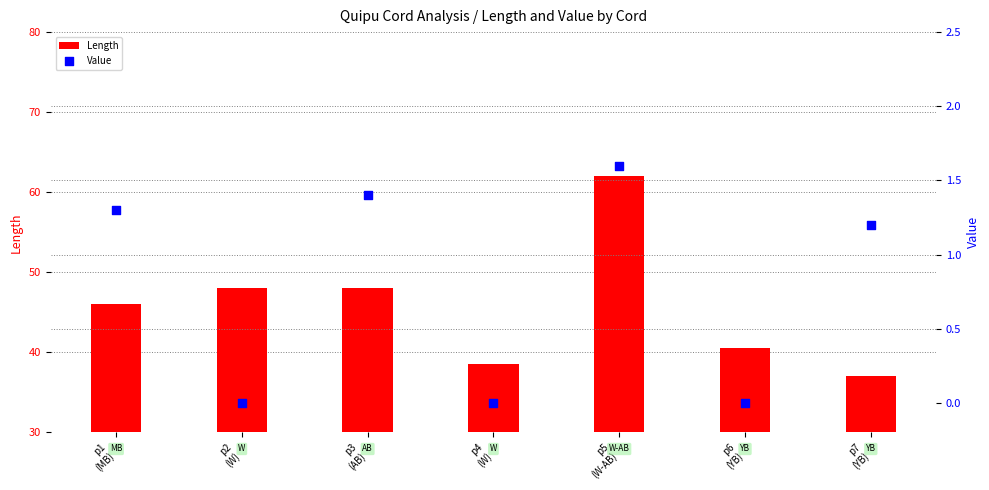

Which series reaches the minimum Y coordinate?

Value